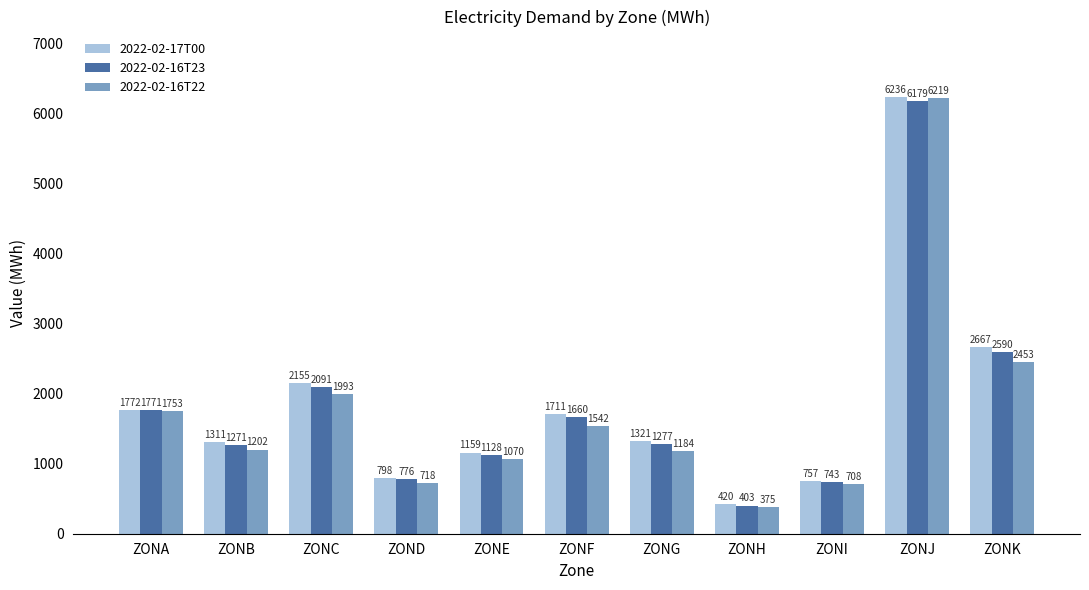

Which series has the largest total across all categories?

2022-02-17T00